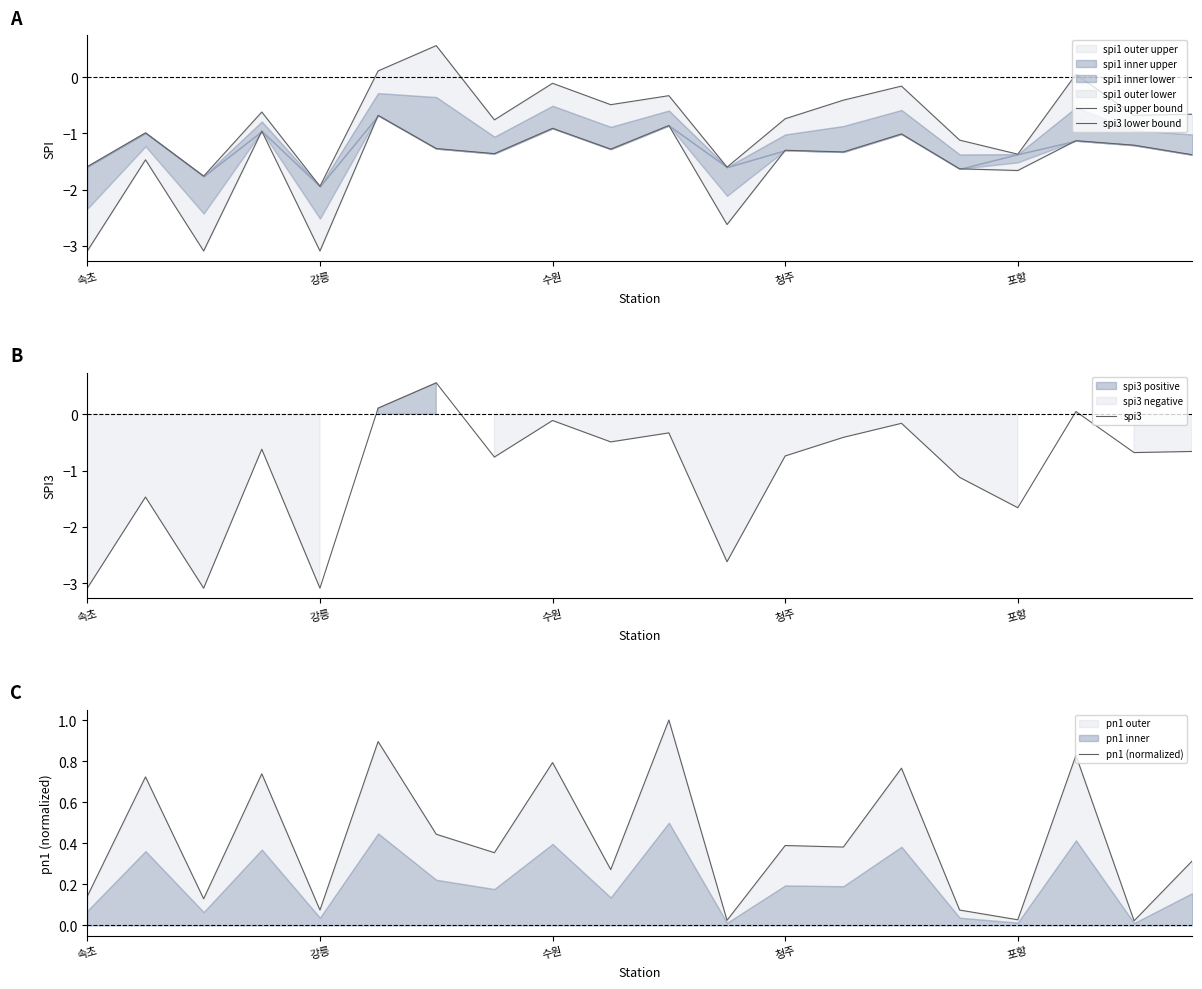

At which category is the sum across all series the highest?

5